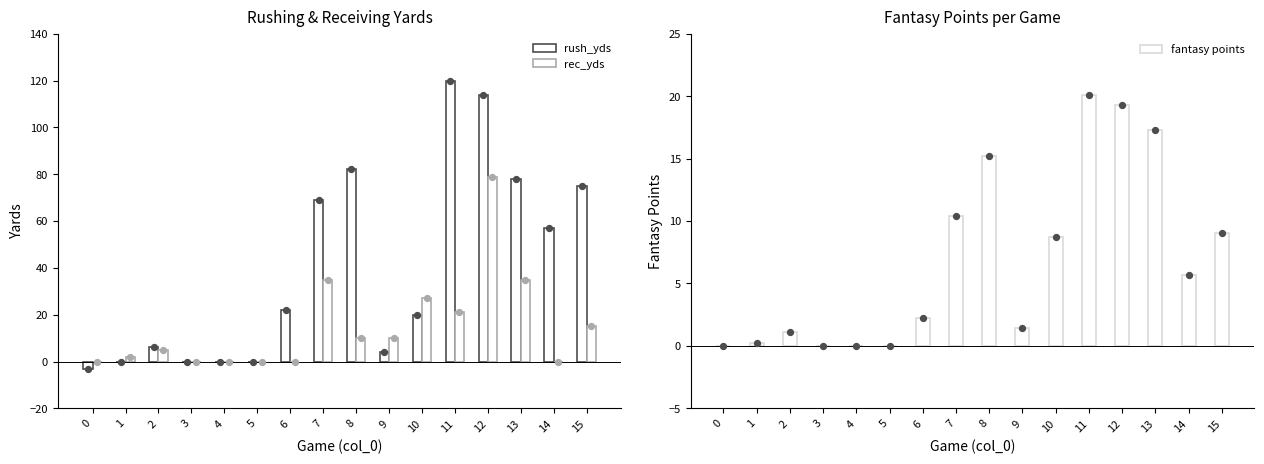

Is the value of rec_yds at 2 greater than the value of fantasy points at 8?

No